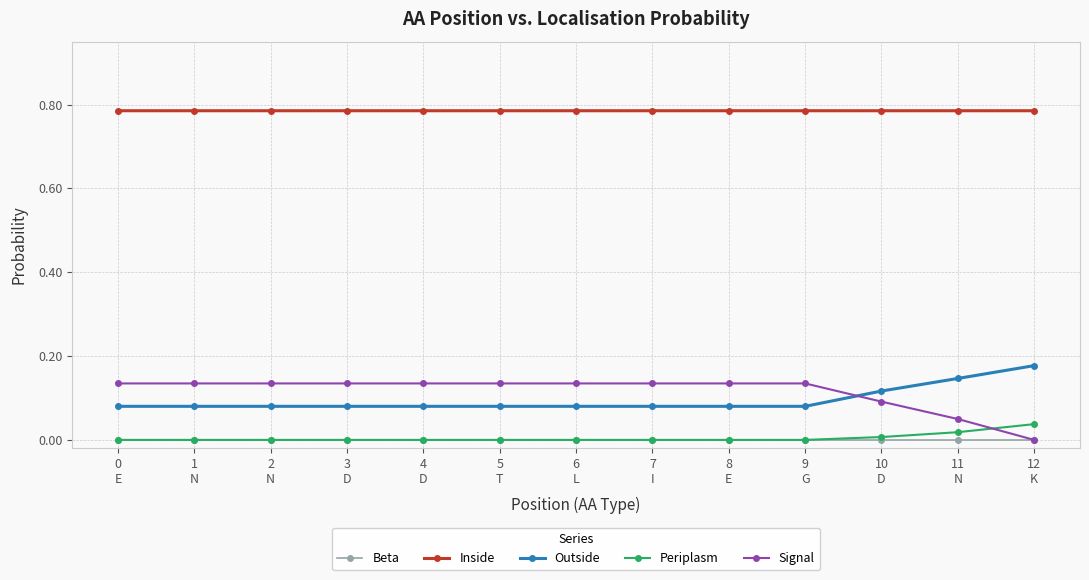

The value of Inside at 10
D is 0.3. True or false?

False